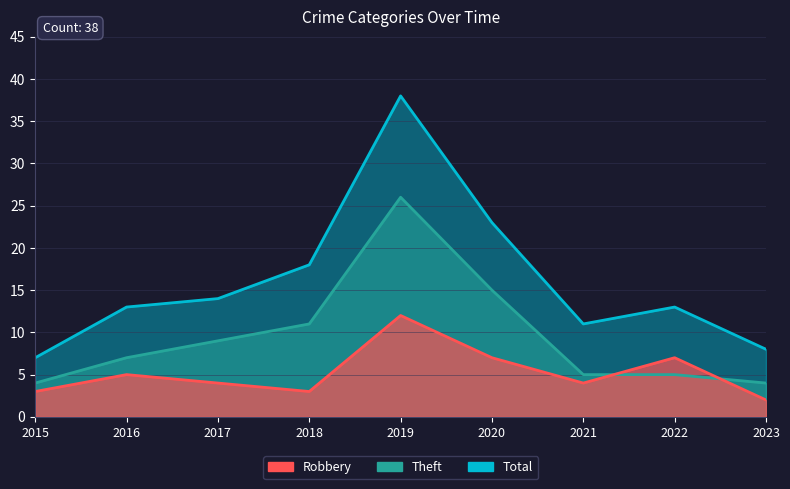

What are all the series names shown in the legend?

Robbery, Theft, Total